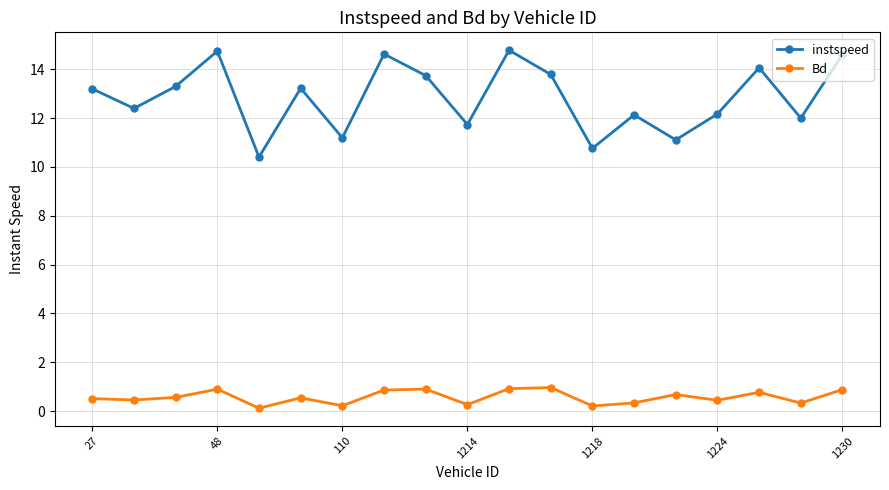

Which series has the widest spread of values?

instspeed